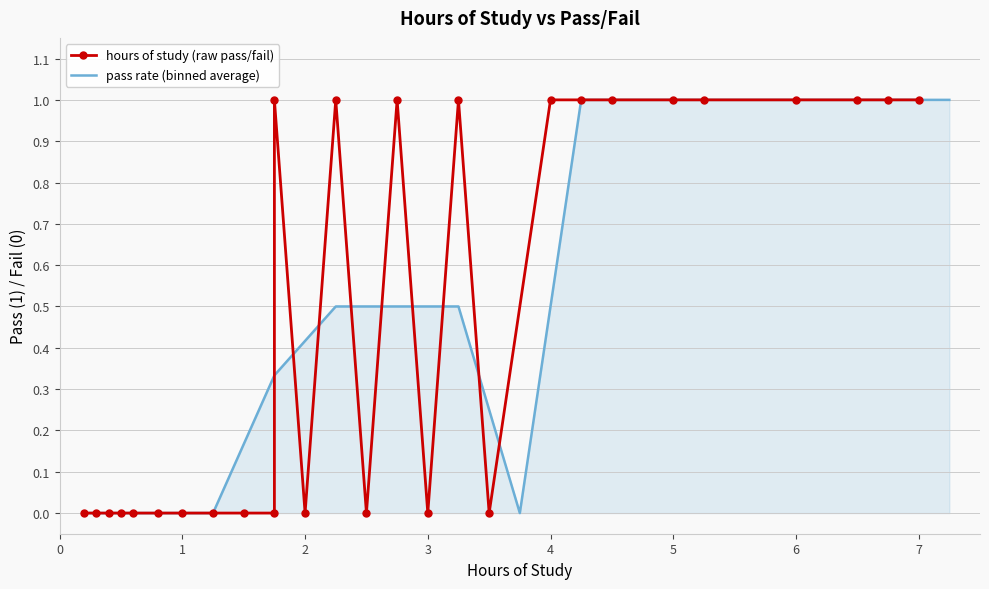

Which has a higher value, 2.25 or 6.5?

2.25